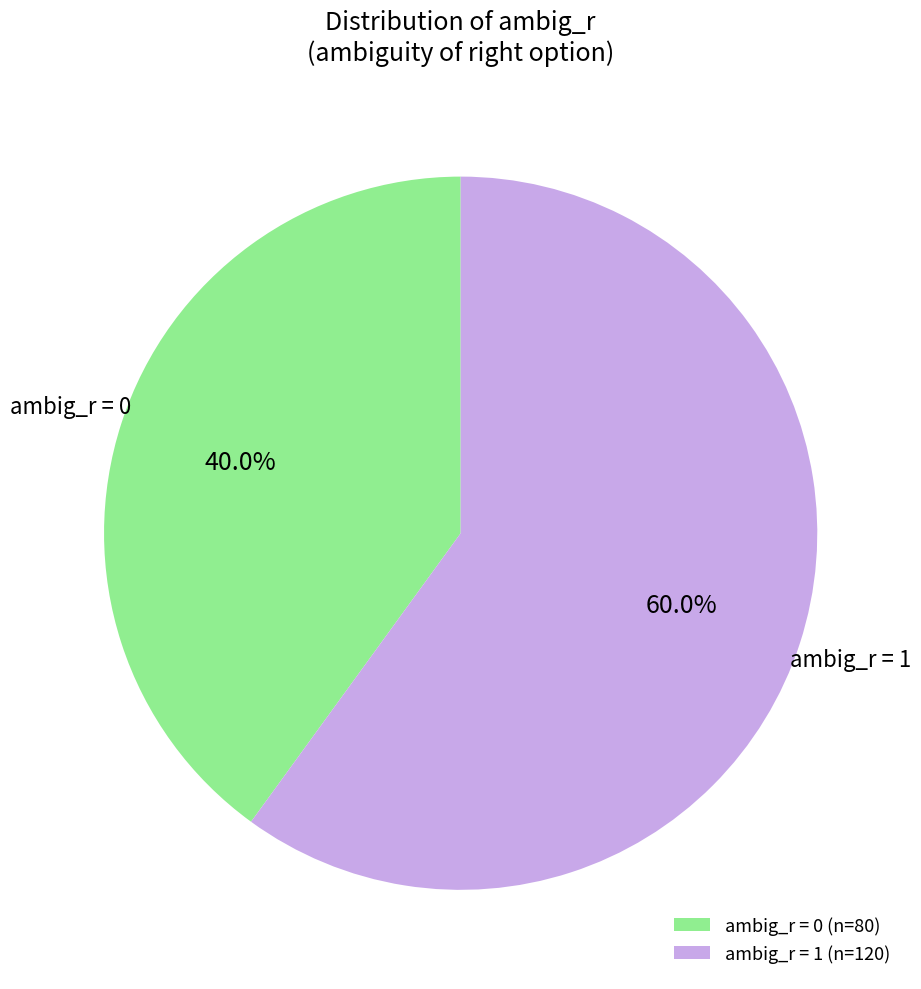

What percentage is NOT represented by ambig_r = 0 (n=80)?

60.0%